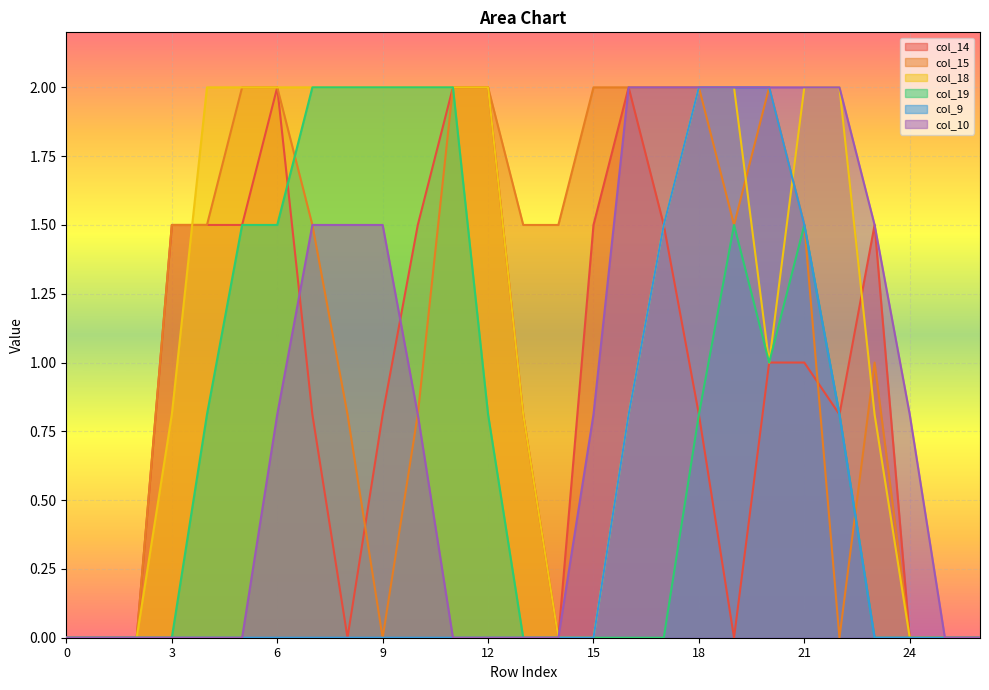

At which category does the chart reach its peak across all series?

6